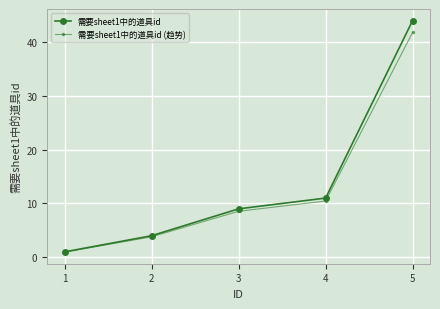

Rank the series by their maximum value, from highest to lowest.

需要sheet1中的道具id, 需要sheet1中的道具id (趋势)